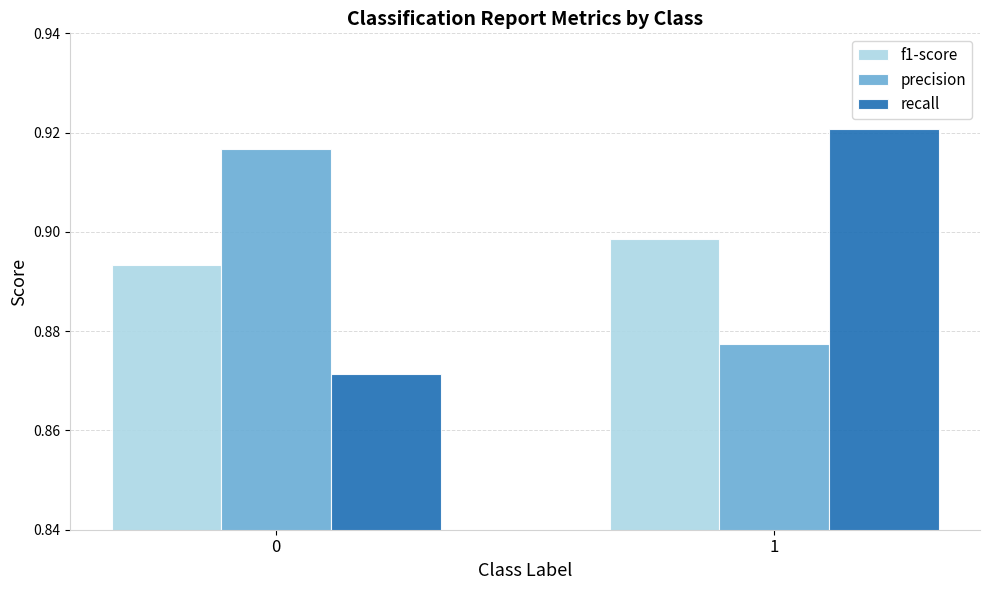

Does the chart contain any negative values?

No